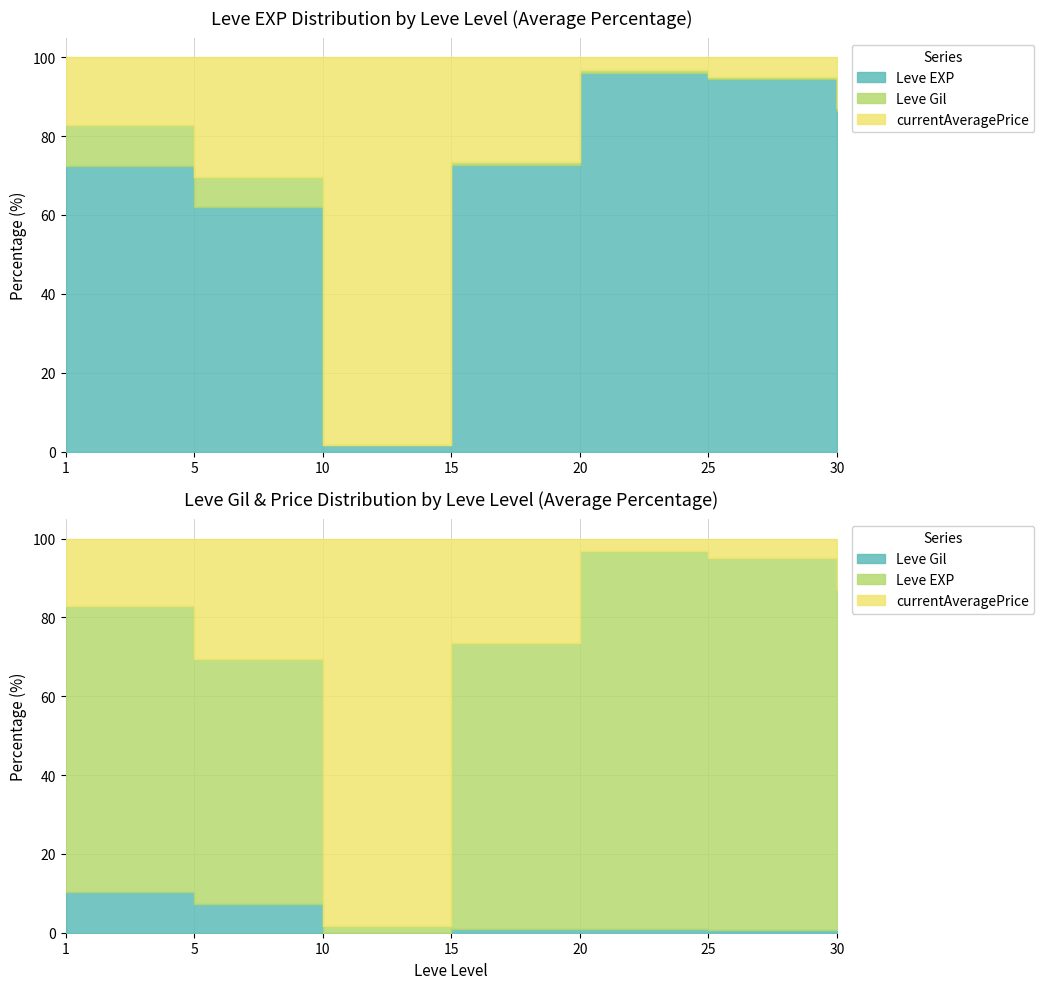

At which label does currentAveragePrice first exceed 900?

10